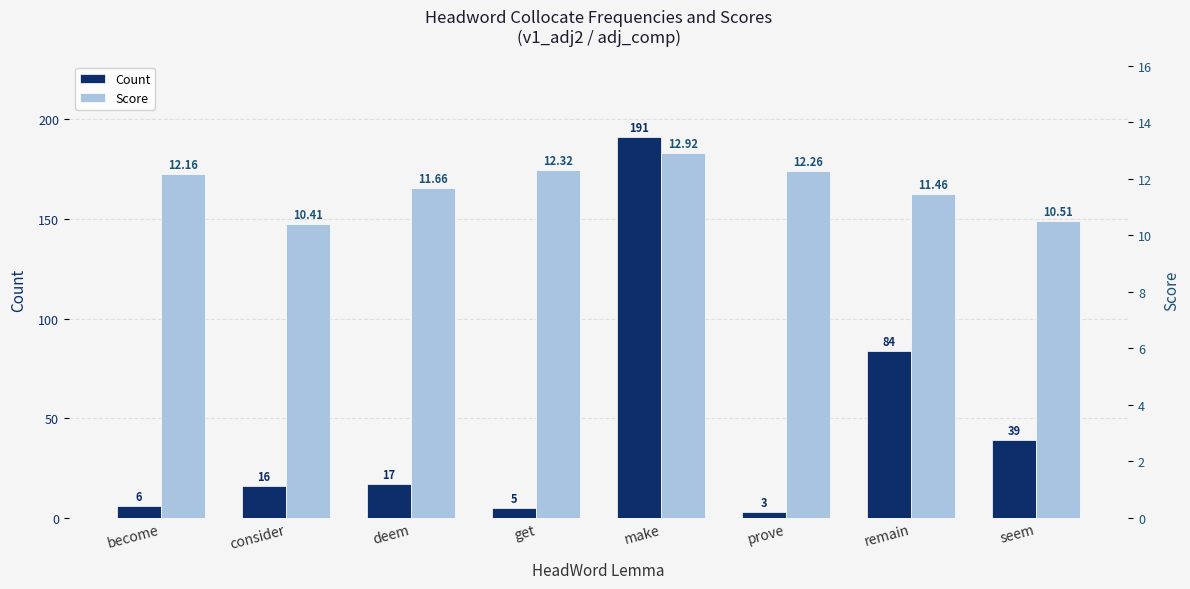

What is the value of the Score bar at the 8th from the left?

10.5